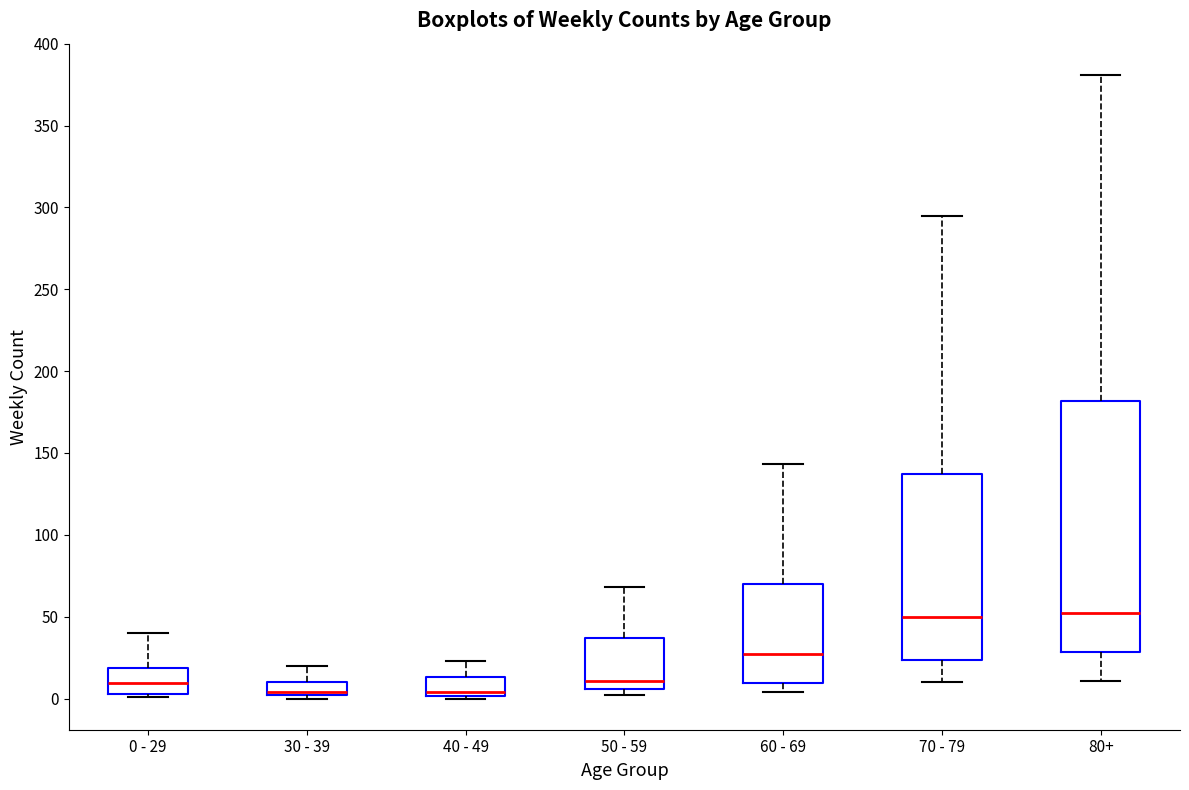

Comparing the boxes themselves (not the whiskers), which one is the tallest?

80+